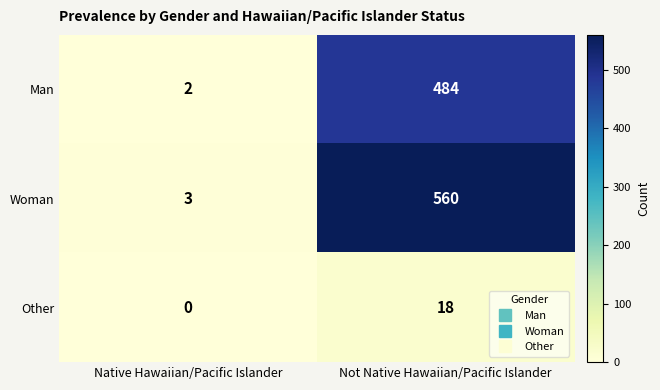

What is the average value of the Man series?

243